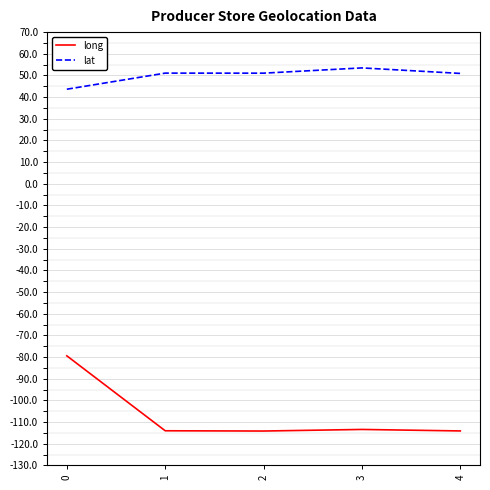

What is the sum of all long values?

-534.9